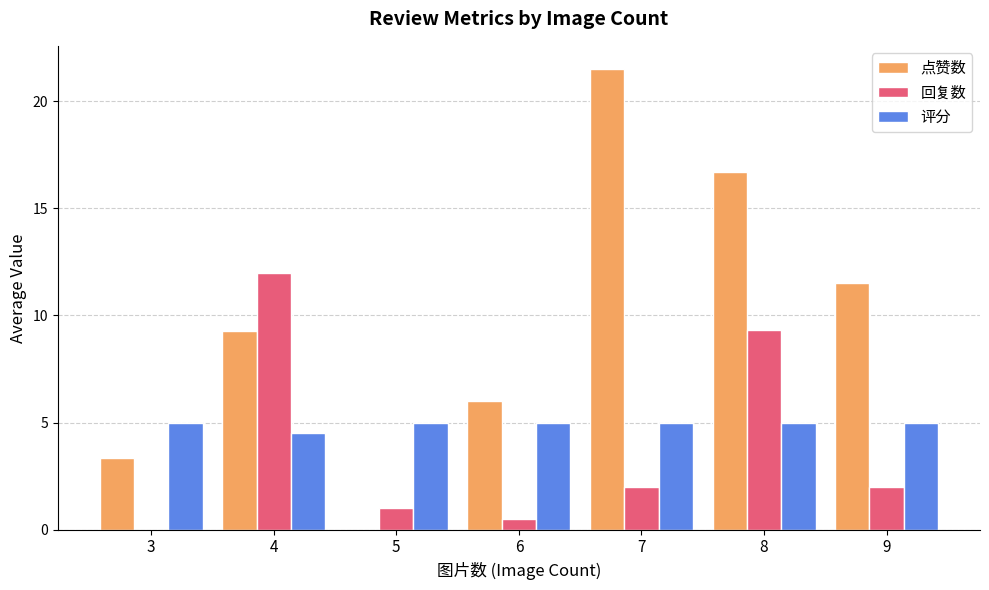

What is the sum of all 回复数 values?

26.8